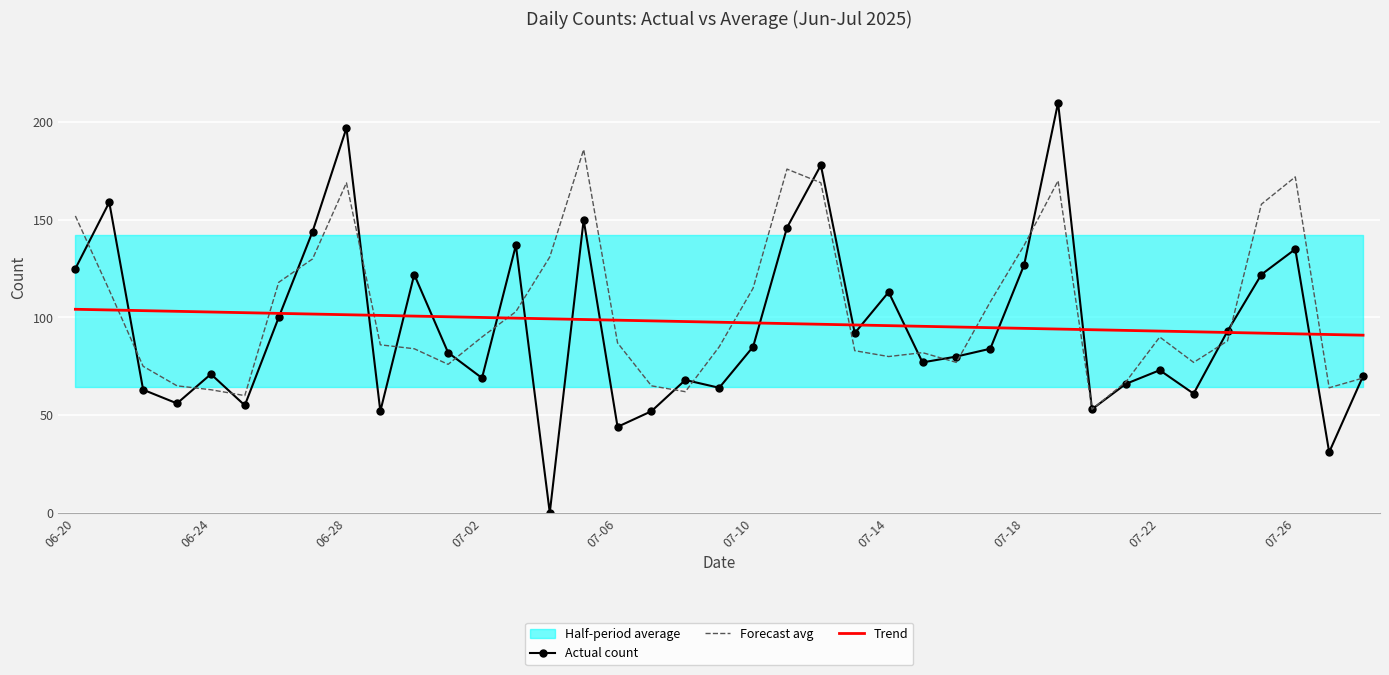

Read the Actual count value at 07-26.

135.0